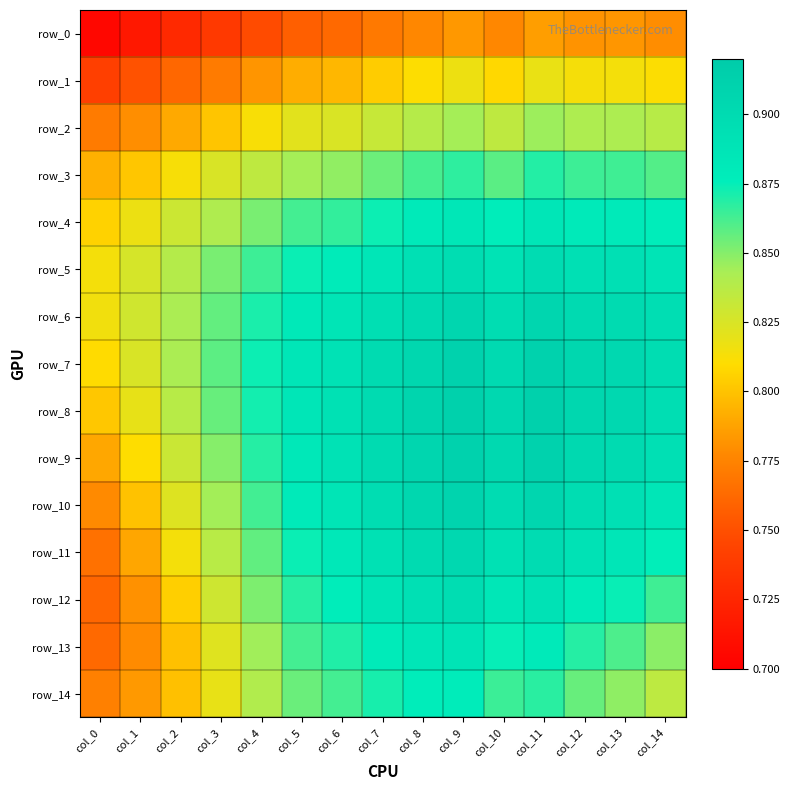

Which series has the largest total across all categories?

row_7